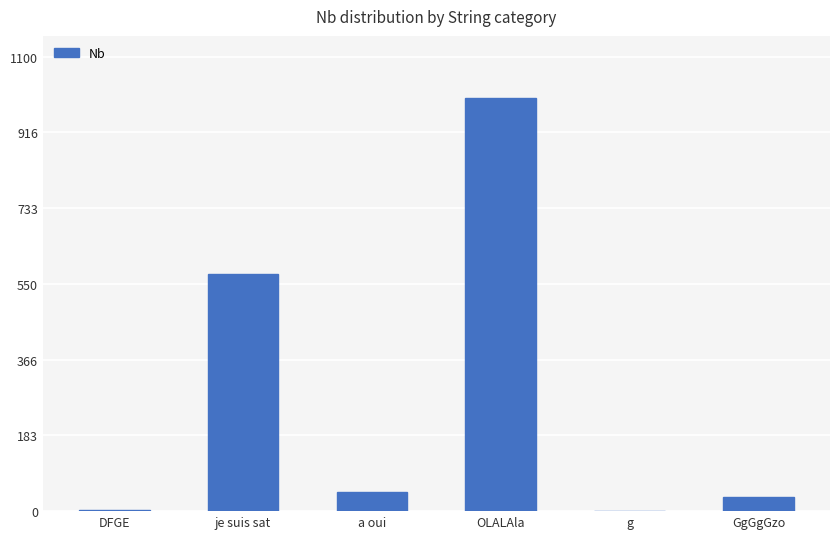

At which label is the value closest to 500?

je suis sat